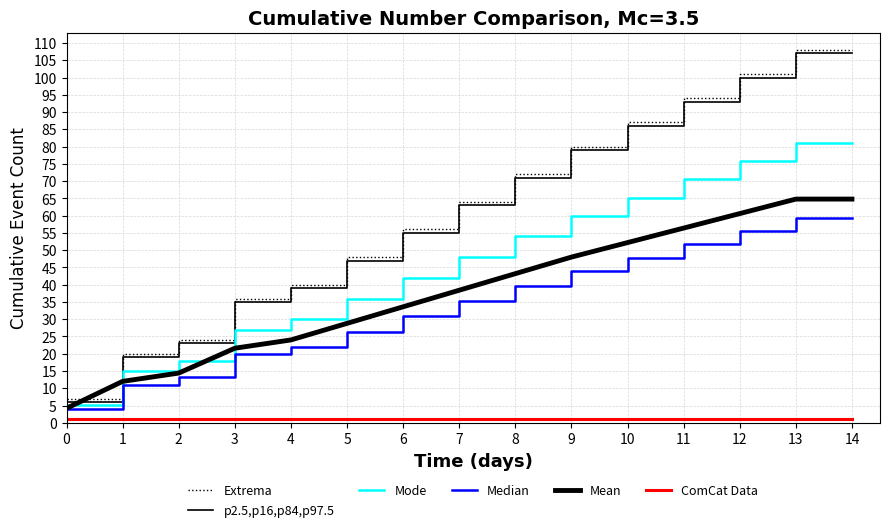

Does the chart have visible grid lines?

Yes